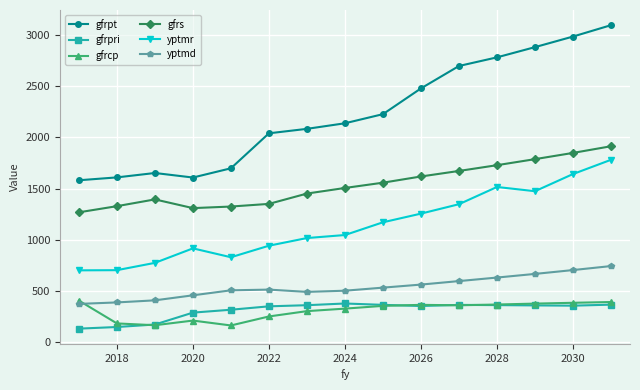

Which series has the largest range (max minus min)?

gfrpt